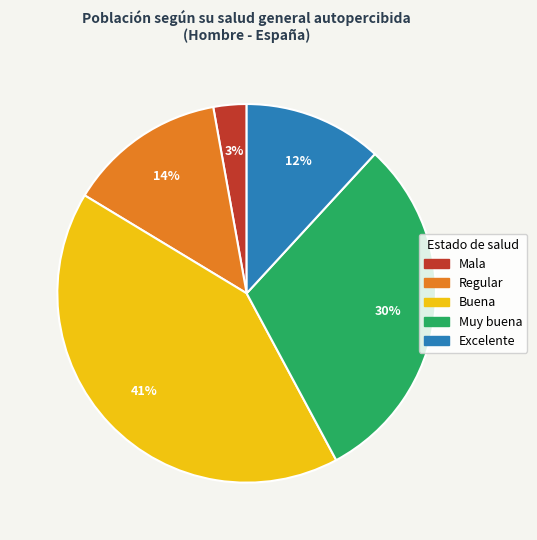

Count the number of slices in the pie.

5